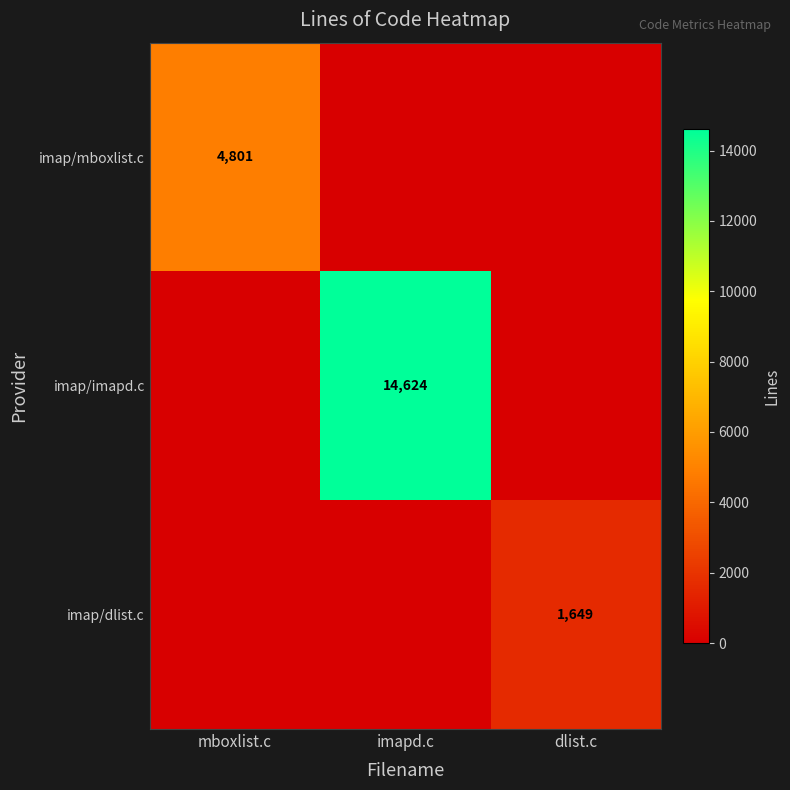

At how many categories does at least one series exceed 6742?

1